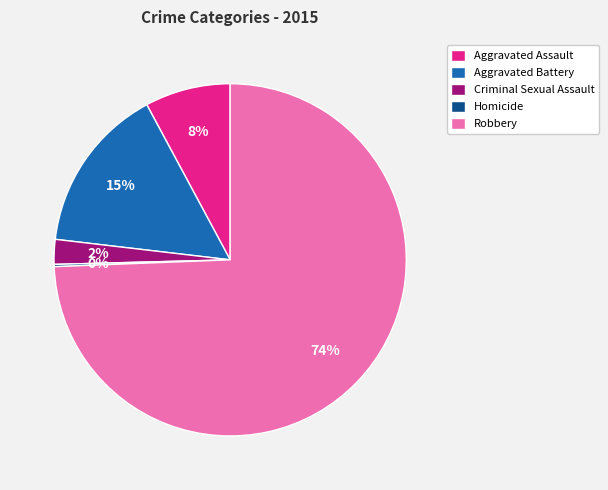

Which category has the biggest portion of the pie?

Robbery